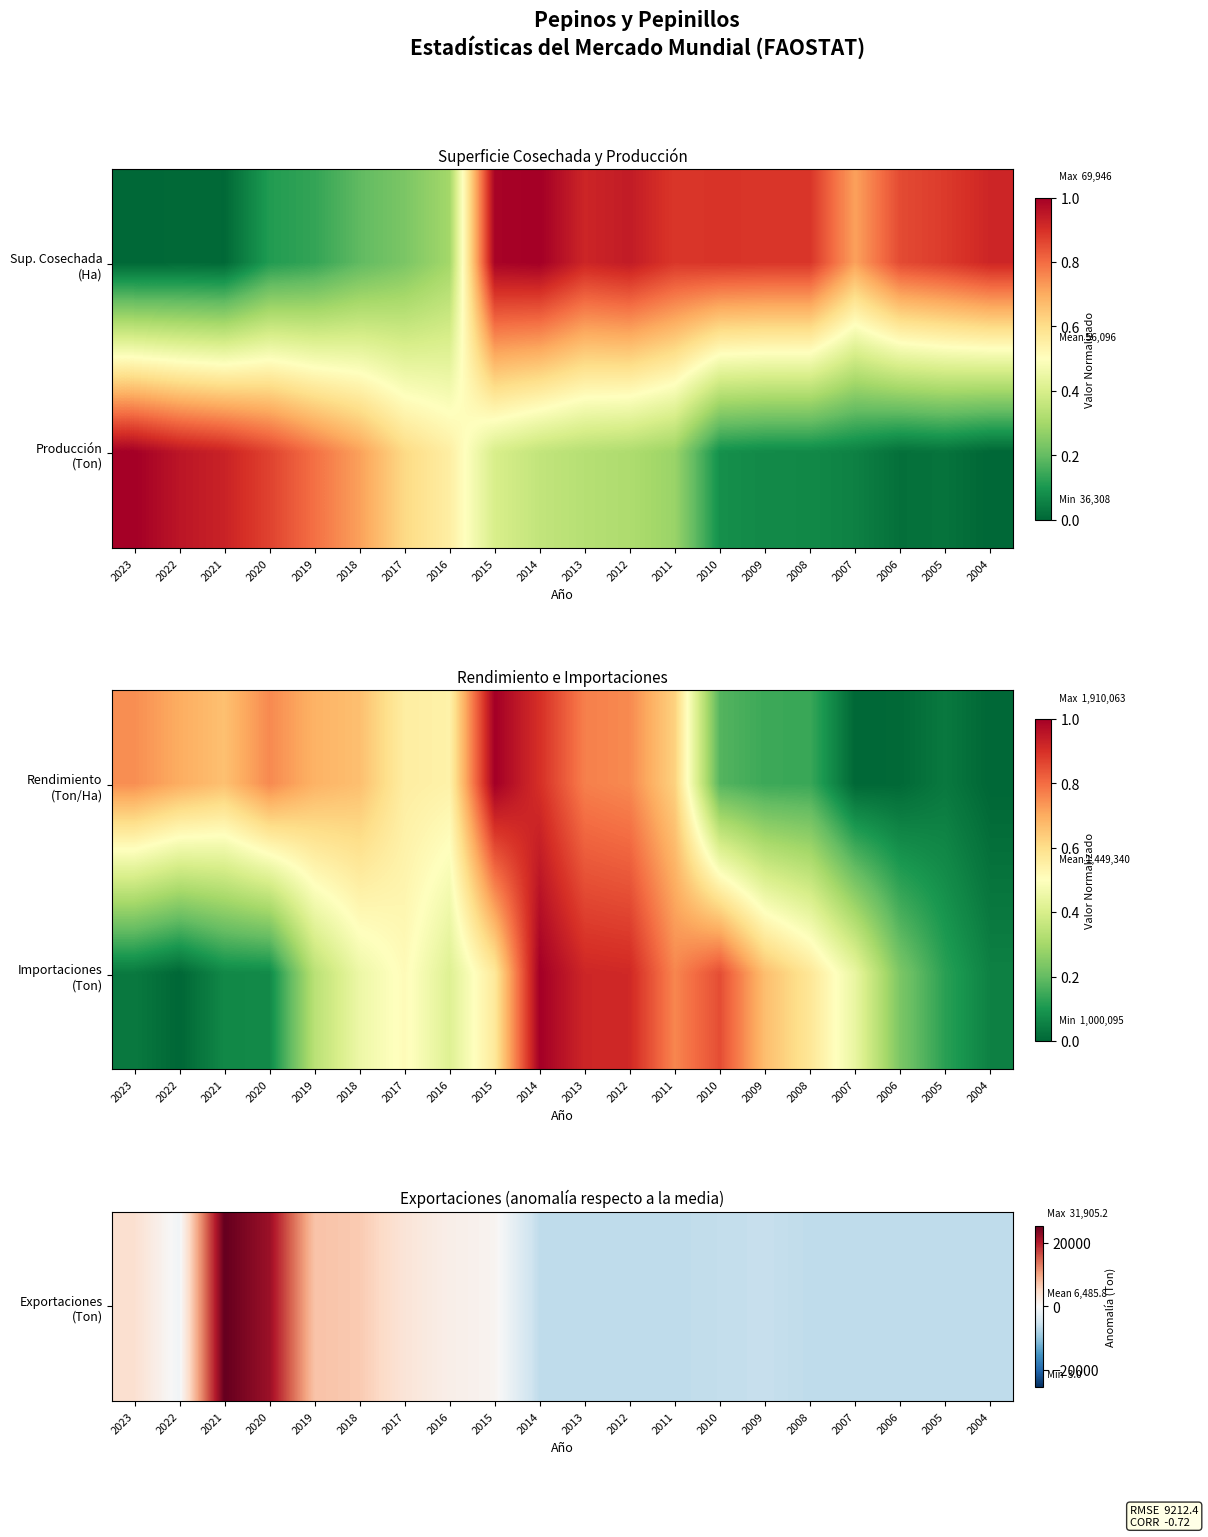

What is the greatest value displayed?

25419.4